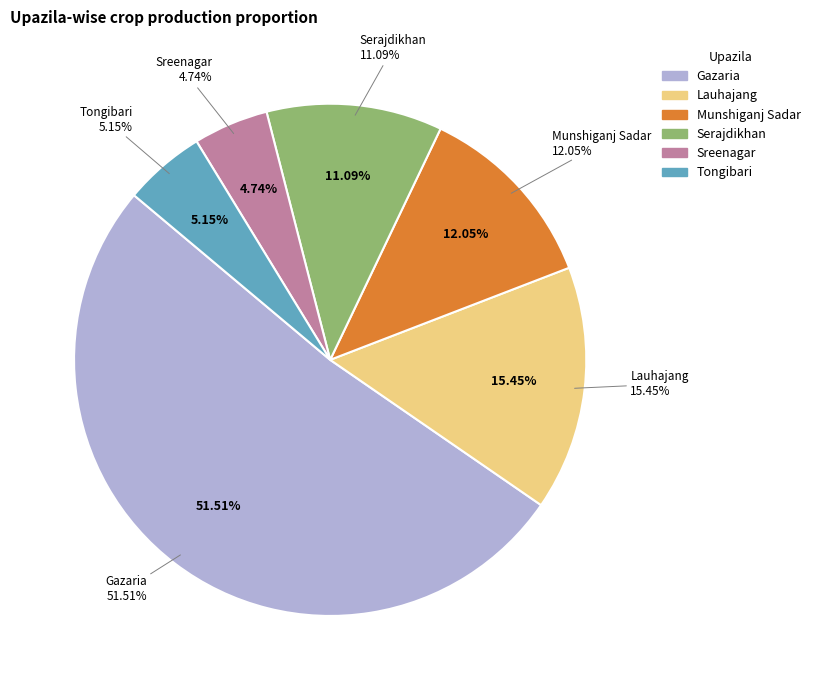

True or false: Tongibari accounts for 50% of the total.

False